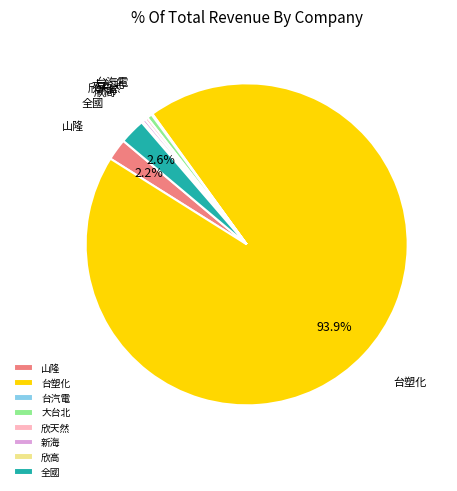

What is the largest slice in the pie chart?

台塑化